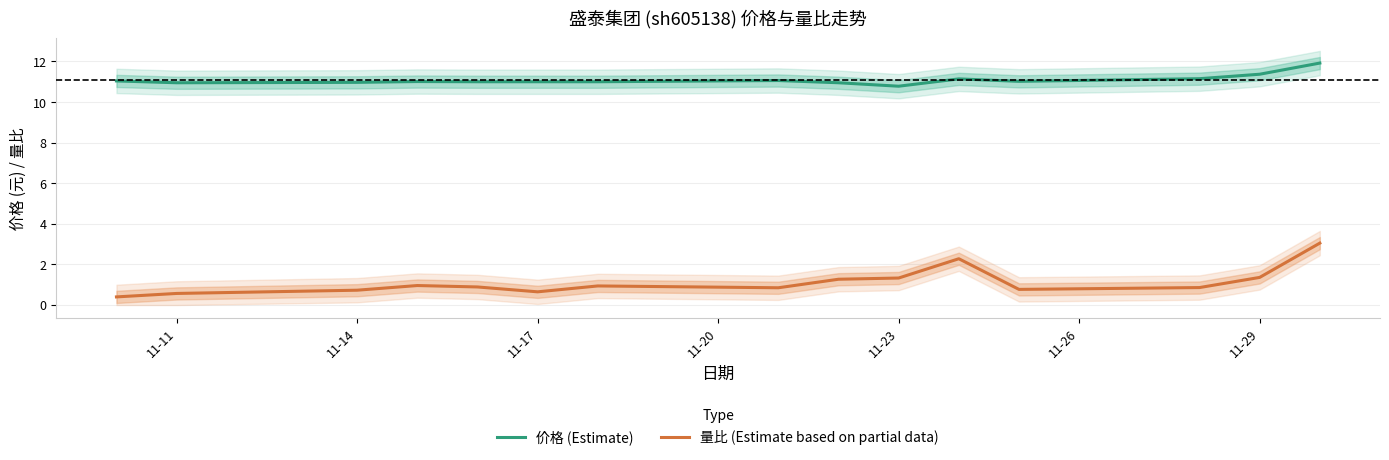

What is the lowest value of the 价格 (Estimate) series?

10.8